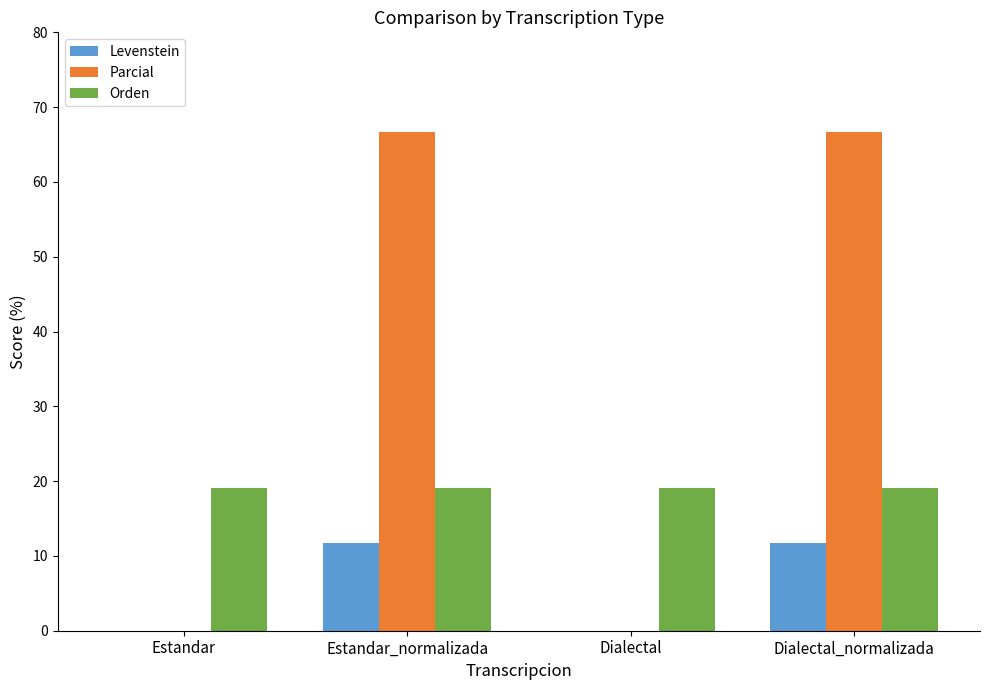

What is the maximum value shown in the chart?

66.7